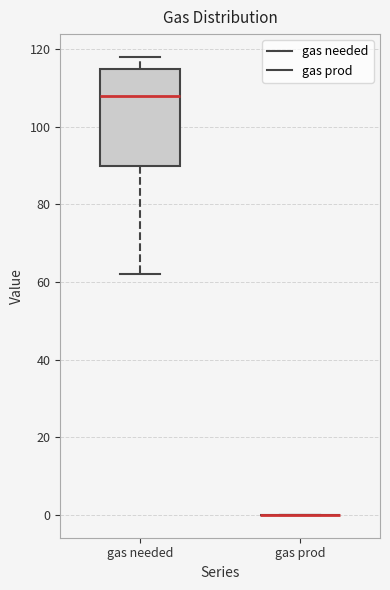

Reading left to right, transcribe this box plot: for each box, give where its median line is, the range the box spans, and where its two whiskers end, as read against the y-axis. The values are not printed on the chart, so give them approximately, as read against the axis.

gas needed: median 108, box 90 to 116, whiskers 62 to 118
gas prod: box collapsed to a line at 0, whiskers 0 to 0